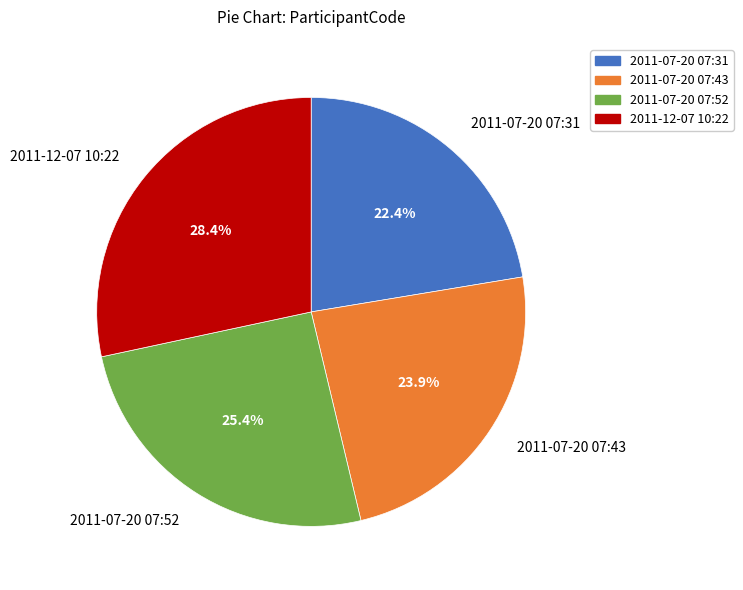

What percentage is the 2011-07-20 07:31 slice, to the nearest percent?

22%